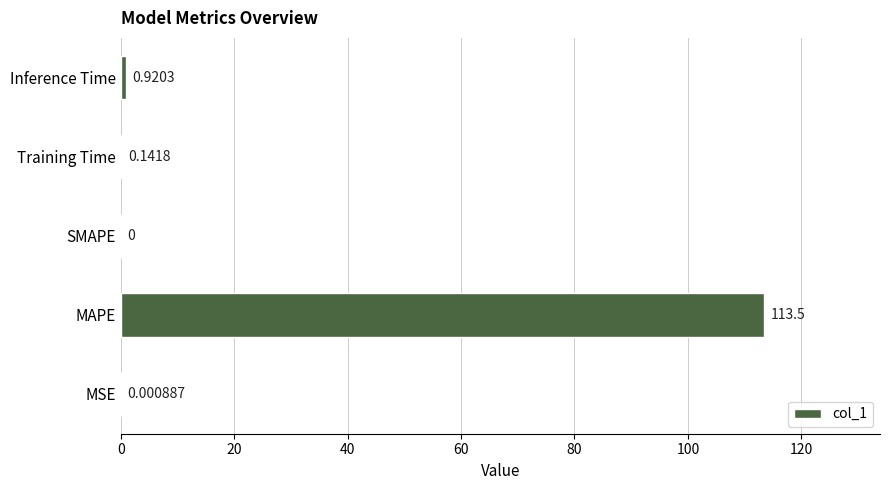

What is the maximum value shown in the chart?

113.5